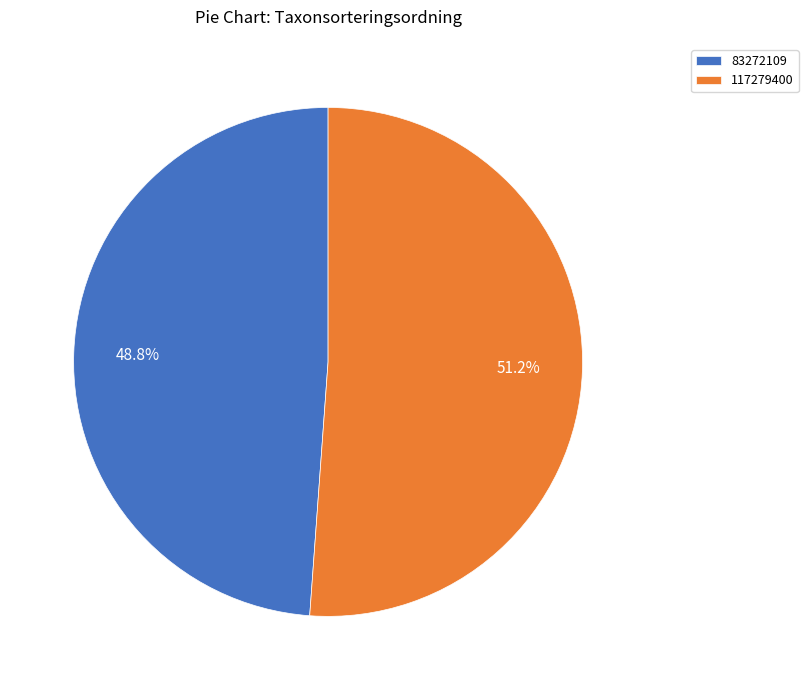

What is the smallest slice in the pie chart?

83272109